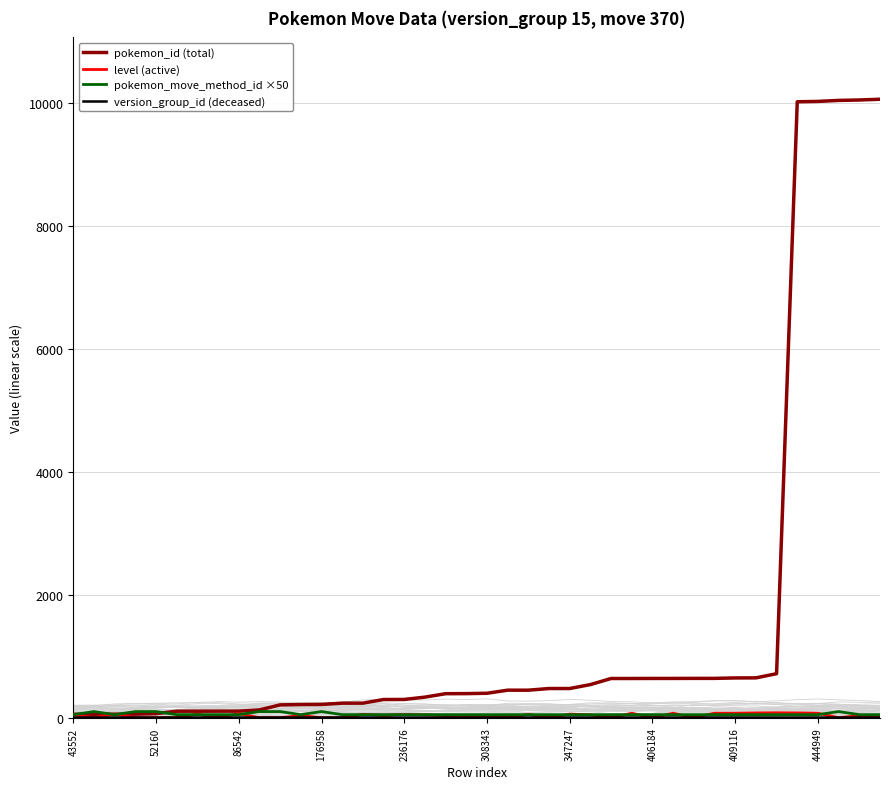

Between which two adjacent categories do pokemon_id (total) and pokemon_move_method_id ×50 first intersect?

43552 and 52160